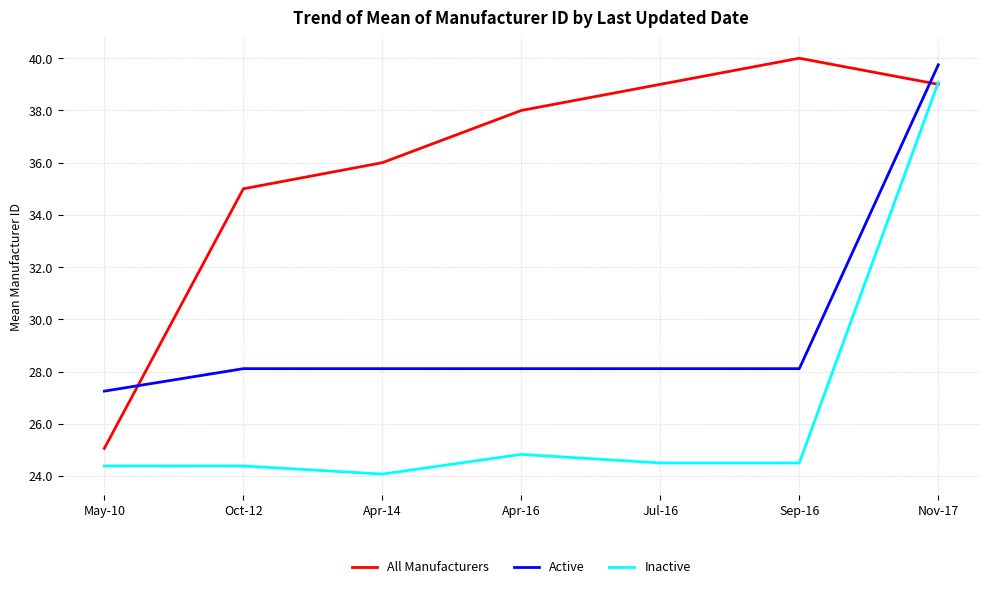

At which label is All Manufacturers closest to 32?

Oct-12